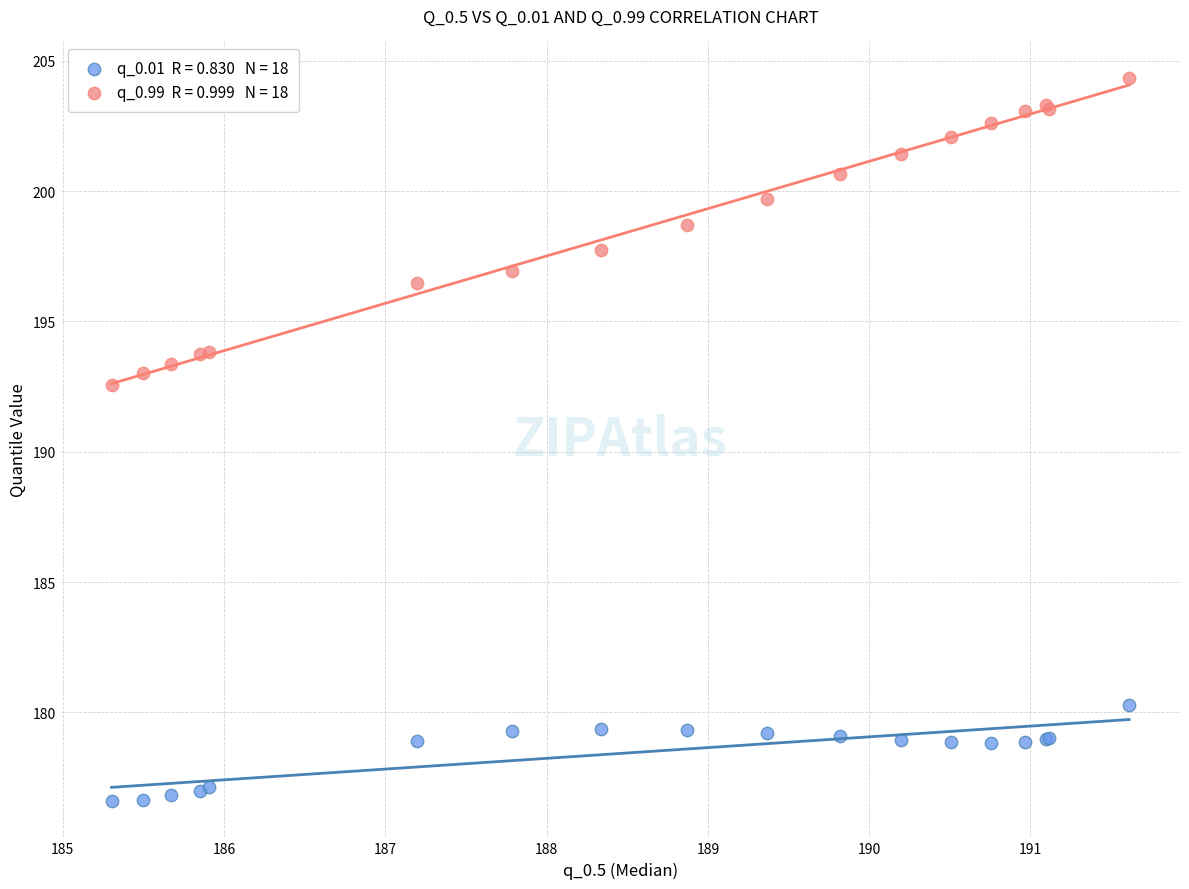

Across all series, what Y value is closest to 190?

192.5